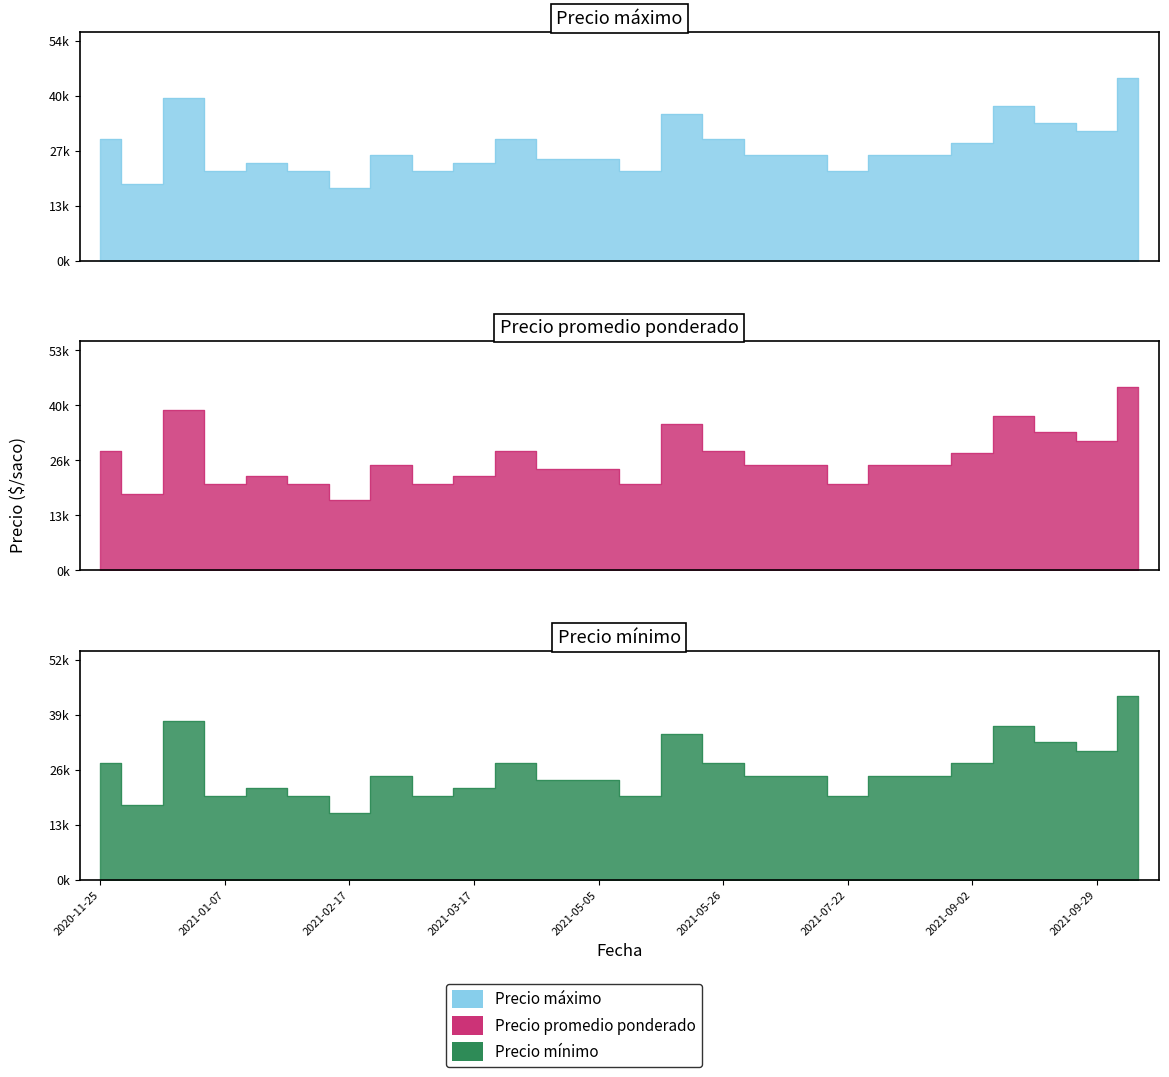

List the series in order of their peak value, highest first.

Precio máximo, Precio promedio ponderado, Precio mínimo